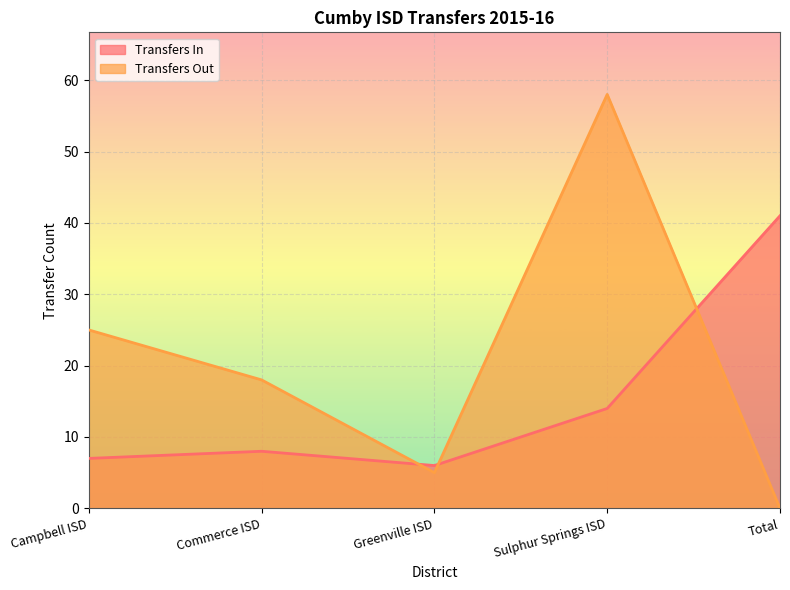

What is the sum of all Transfers In values?

76